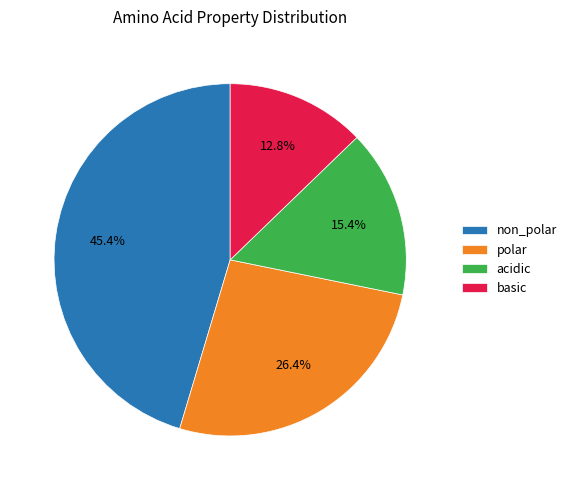

Is it true that basic is 25% of the pie?

False